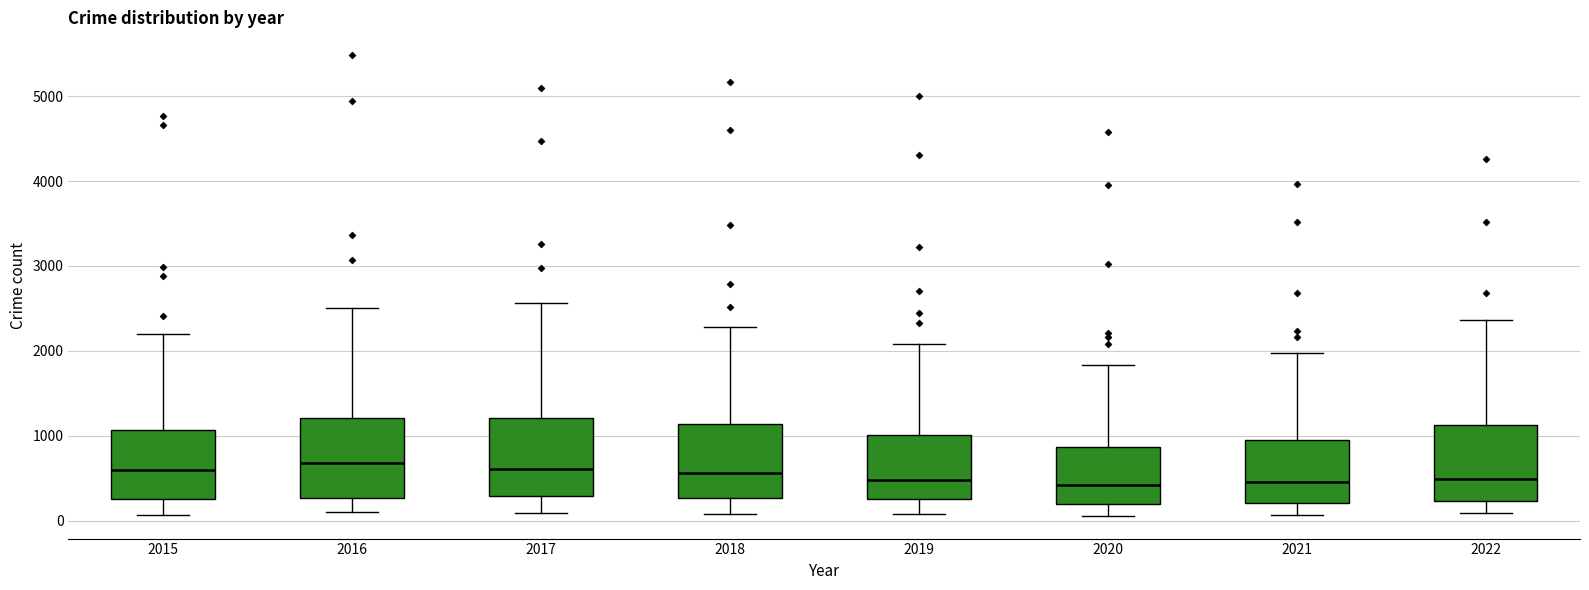

Where does the upper whisker of the box at x = 2019 end on the y-axis? The values are not printed on the chart, so give them approximately, as read against the axis.

2100